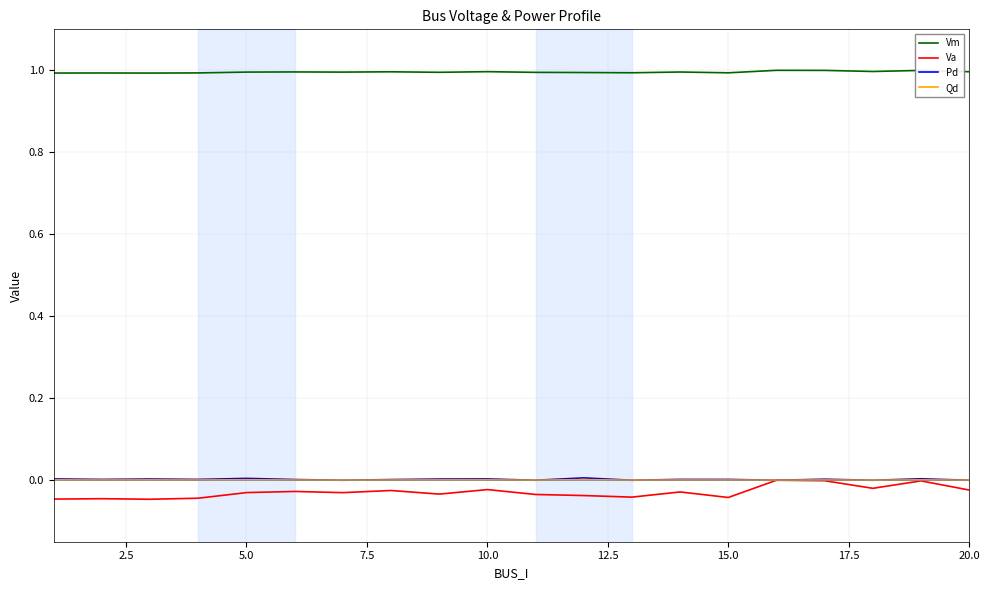

True or false: Qd and Vm cross at least once.

False